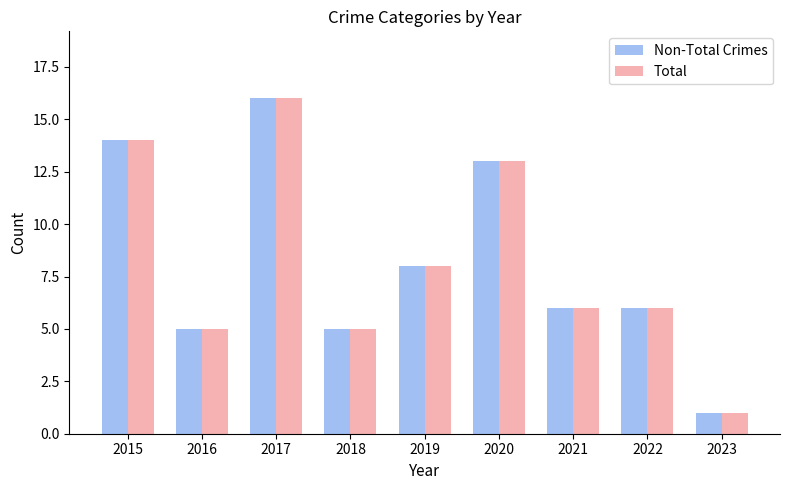

Which category has the highest value in the Total series?

2017